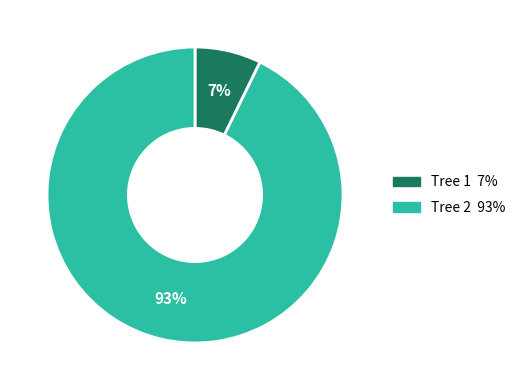

To the nearest percent, what is the average slice percentage?

50%